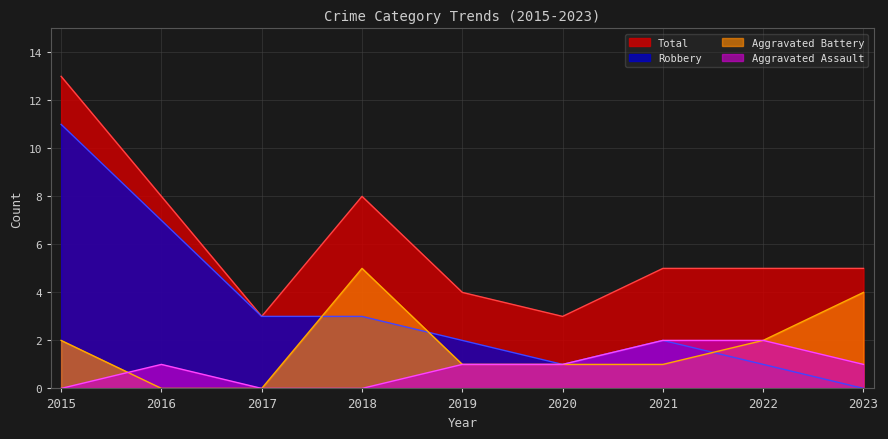

What is the sum of all Aggravated Battery values?

16